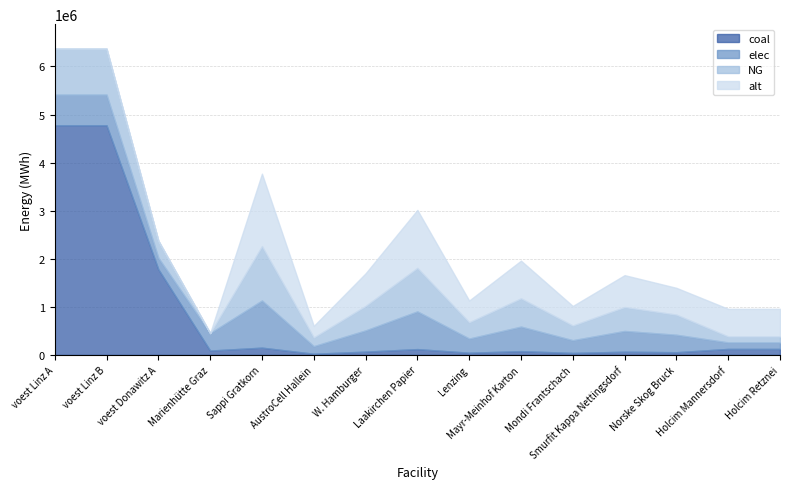

How many lines are shown in the chart?

4